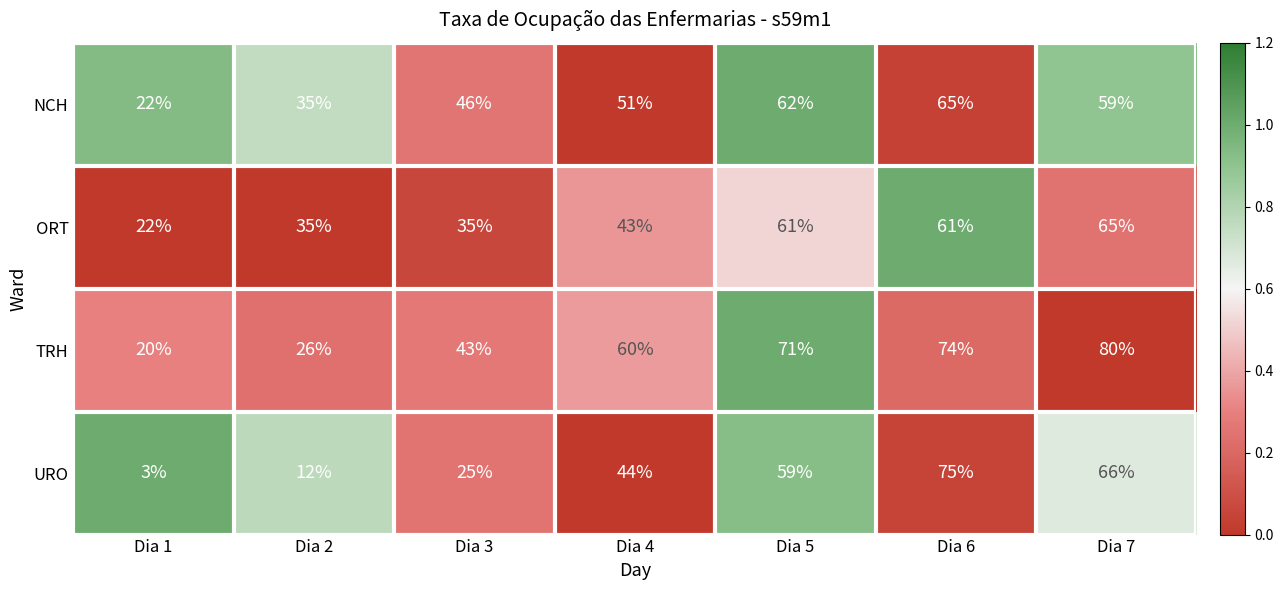

List the series in order of their overall mean, lowest first.

URO, ORT, NCH, TRH